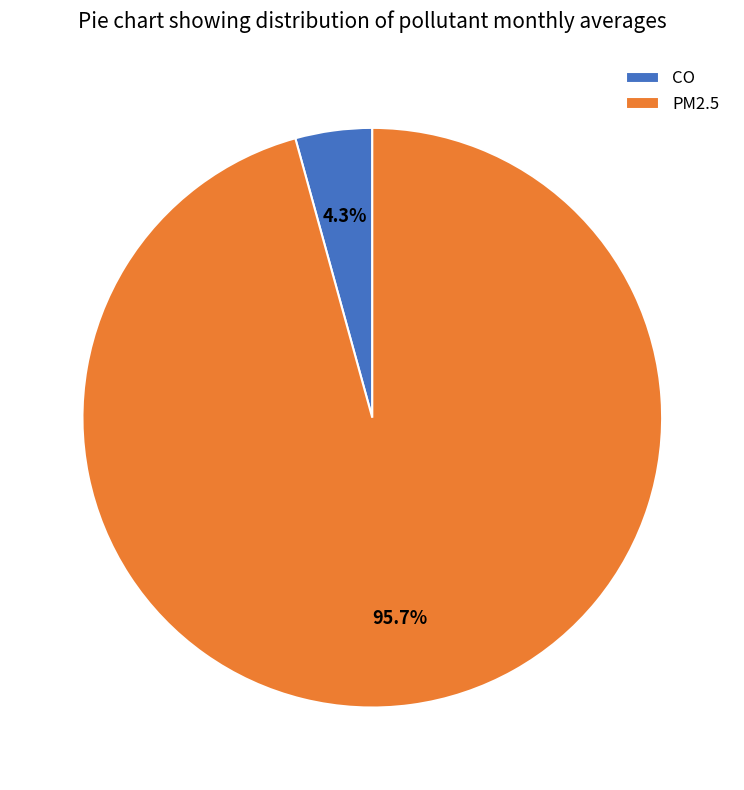

Which slice is the largest?

PM2.5